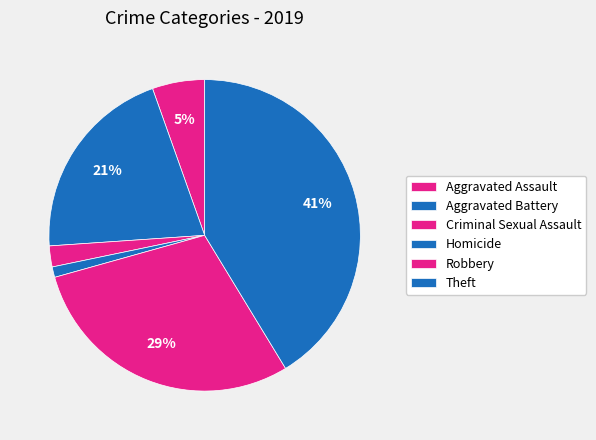

What is the largest slice in the pie chart?

Theft